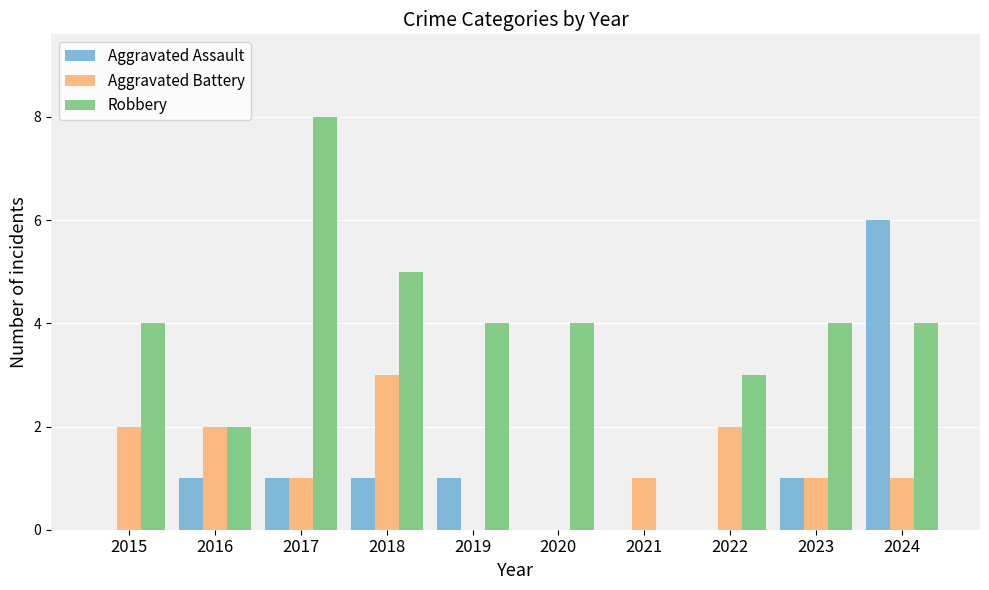

Is it true that Robbery equals 1 at 2022?

False